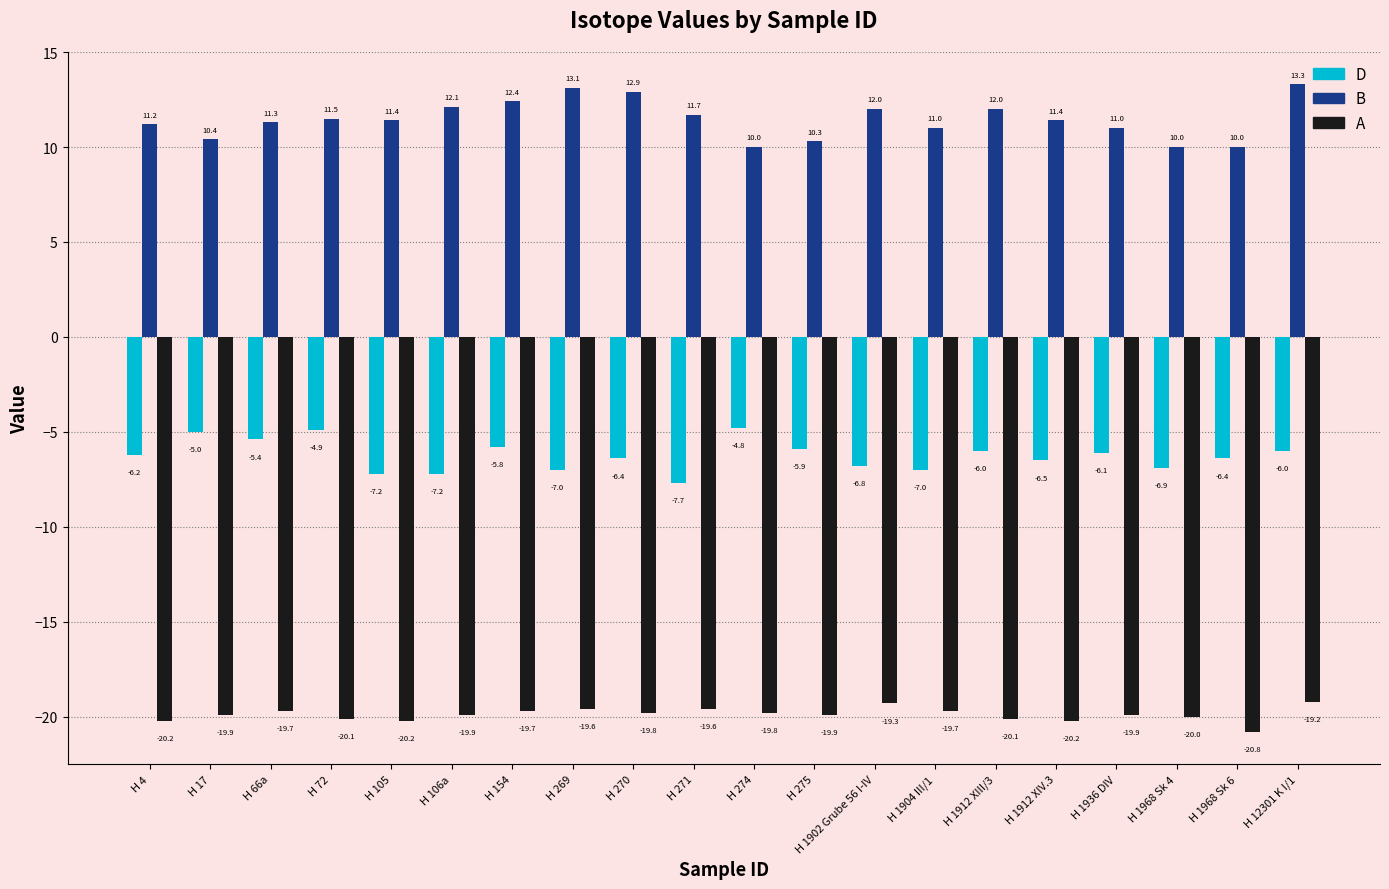

Which series has the widest spread of values?

B